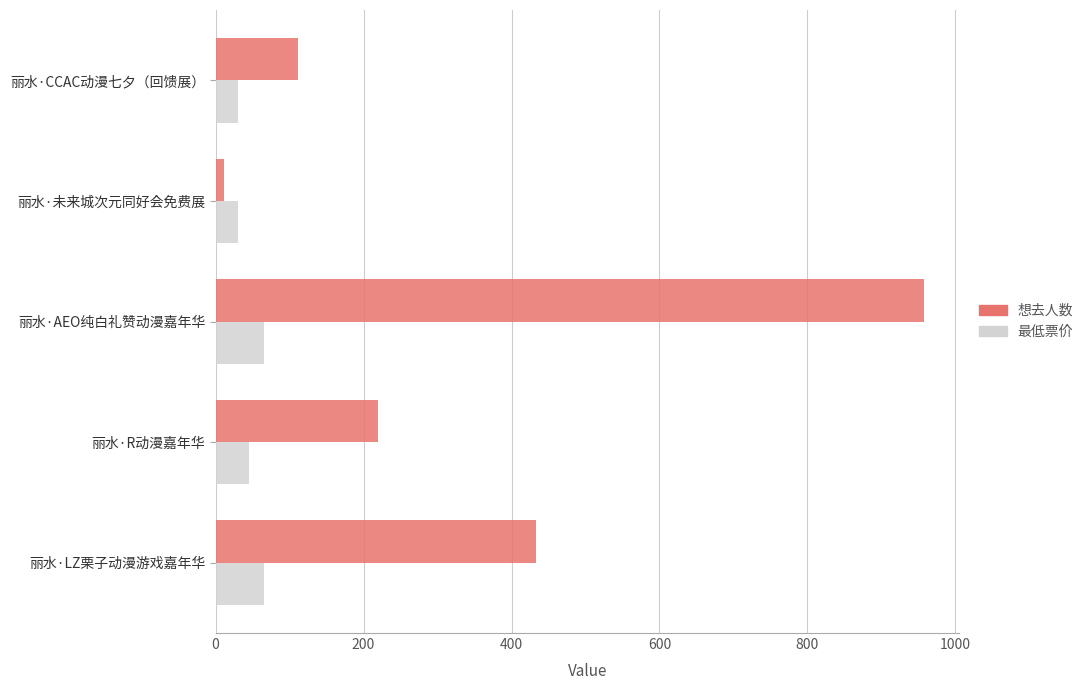

How many categories are shown in the chart?

5